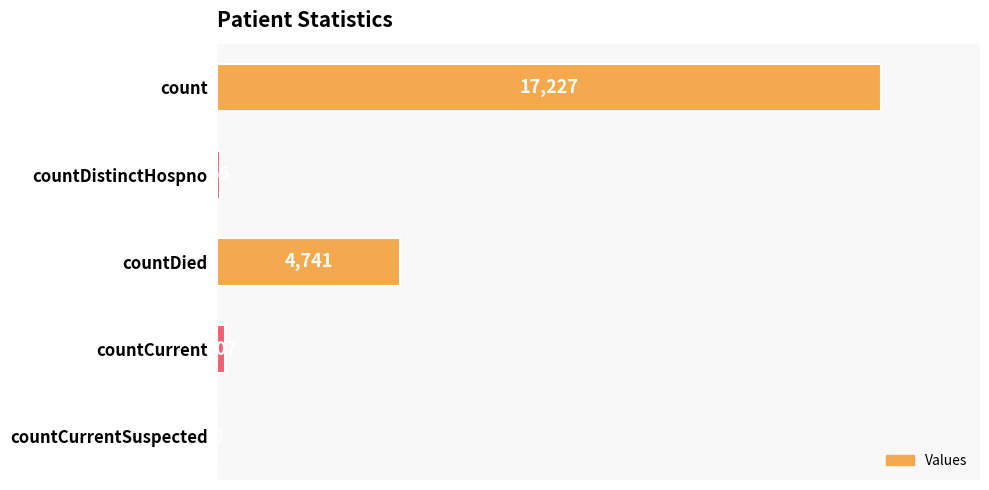

Are the bars horizontal?

Yes